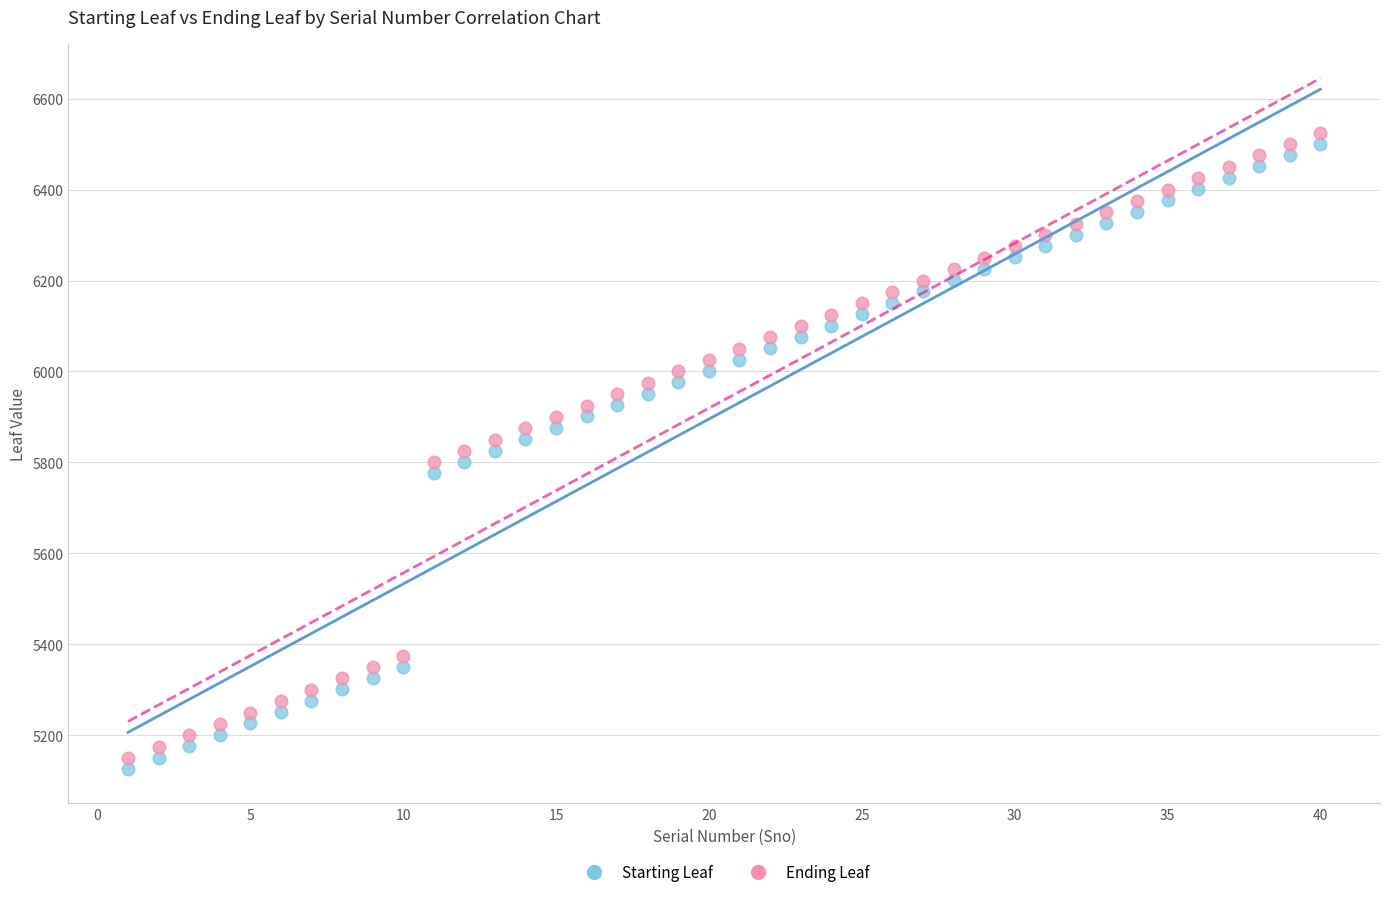

Which series contains the highest Y value?

Ending Leaf